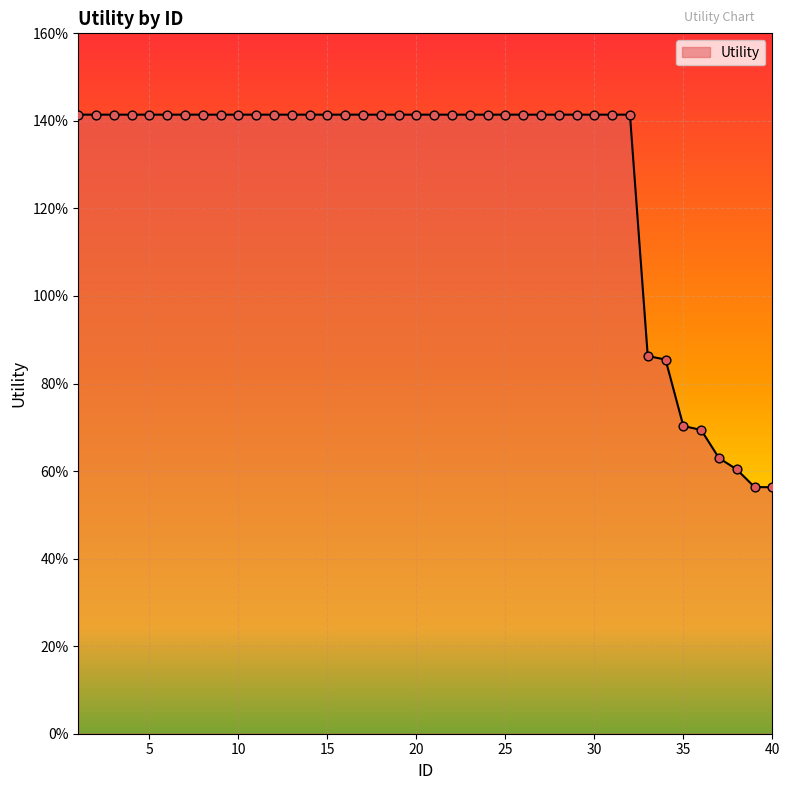

Is this an area chart (filled region under the line)?

Yes